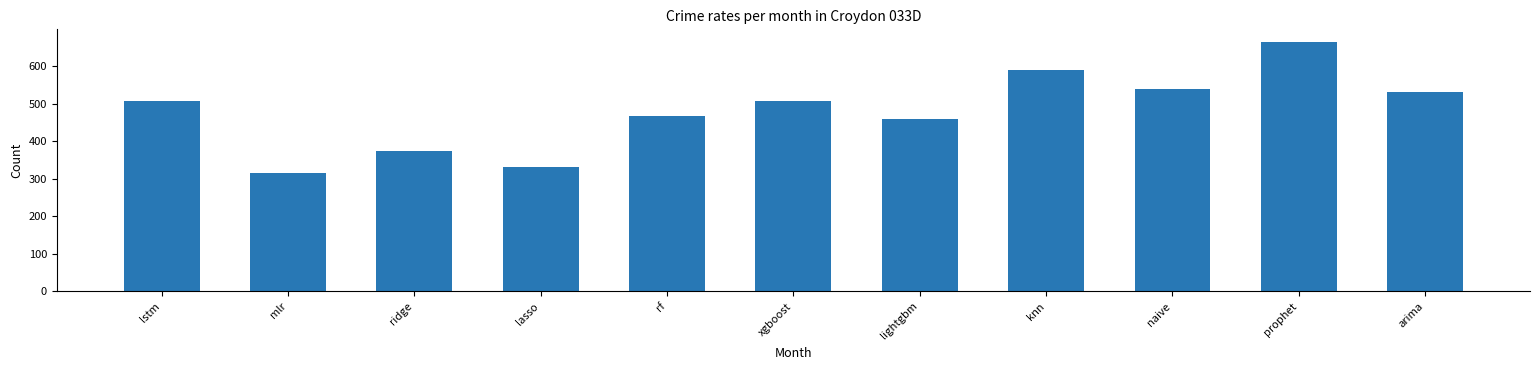

What is the change in value from mlr to lasso?

+17.7